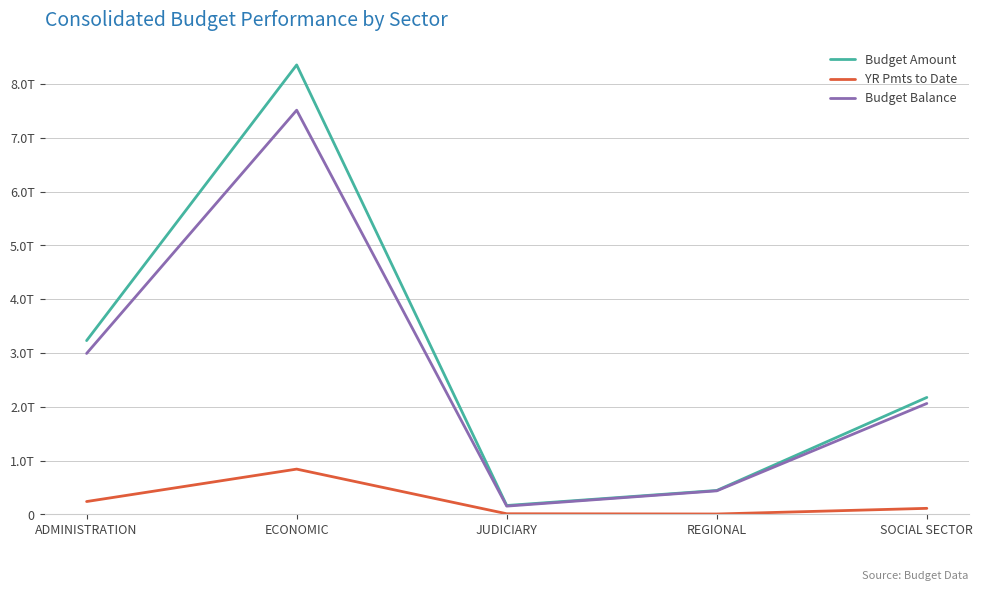

Between ADMINISTRATION and SOCIAL SECTOR, which series saw the biggest shift?

Budget Amount